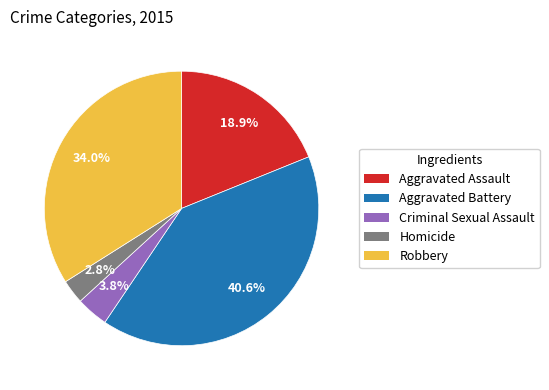

What percentage is the Aggravated Battery slice, to the nearest percent?

41%